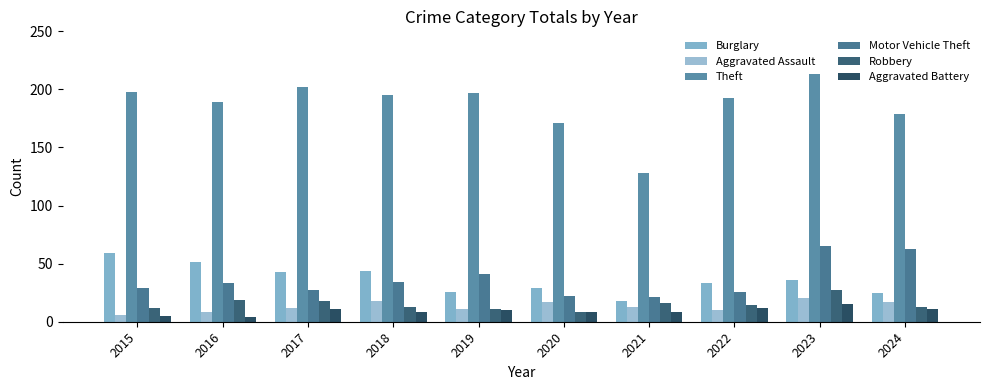

What is the difference between the highest and lowest values at 2022?

183